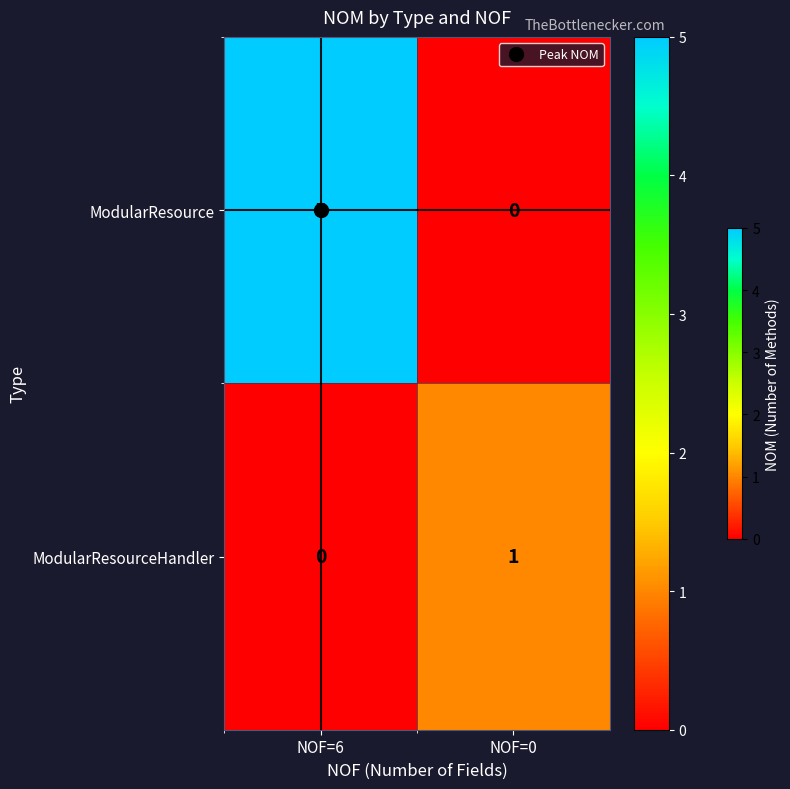

Rank the series by their maximum value, from highest to lowest.

ModularResource, ModularResourceHandler